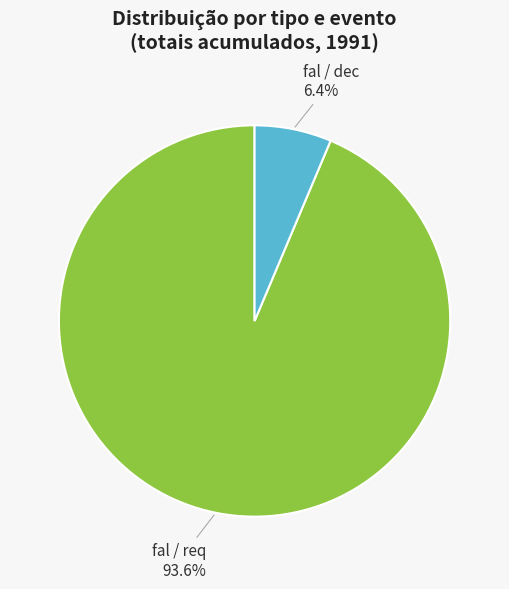

To the nearest percent, what is the average slice percentage?

50%